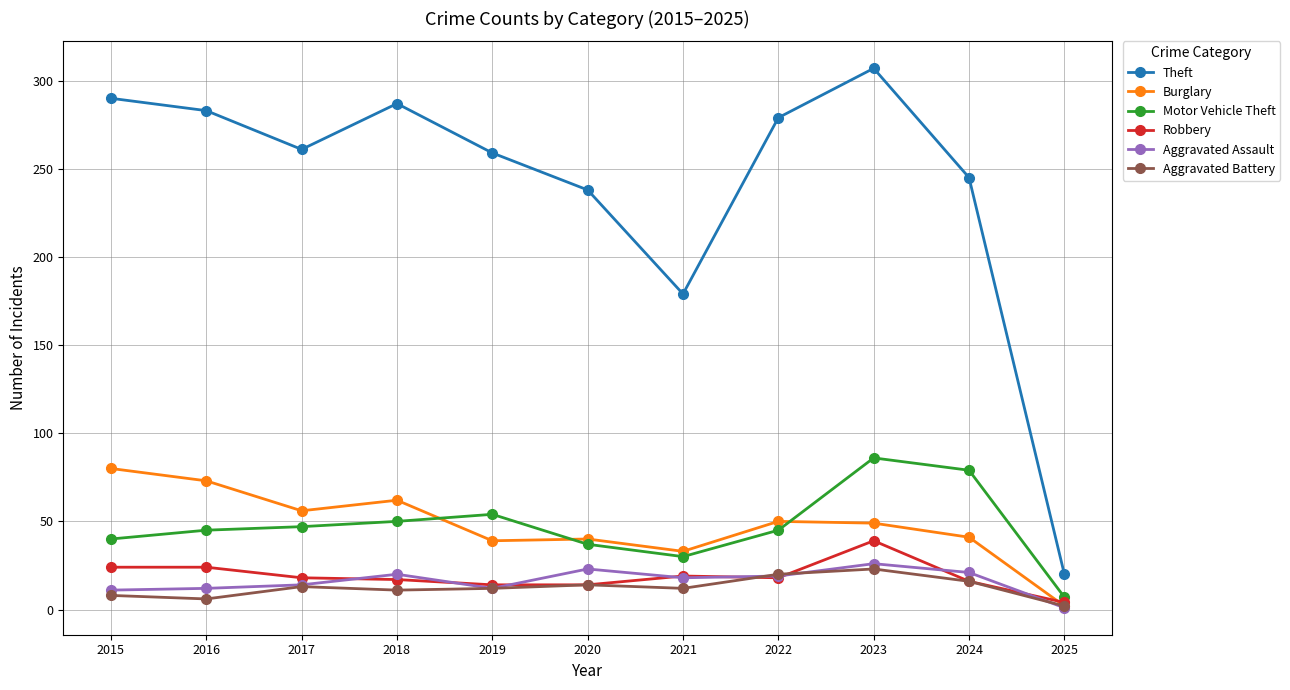

At which category is the sum across all series the highest?

2023